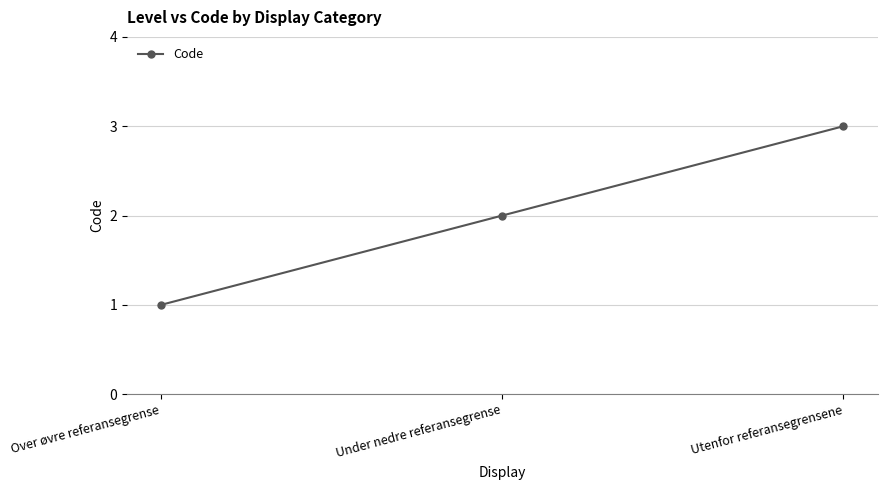

How many lines are shown in the chart?

1